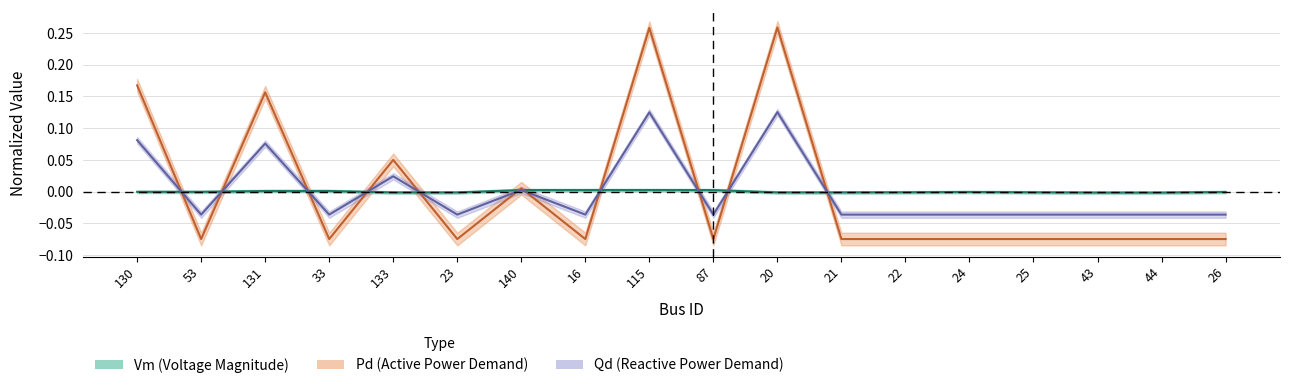

How many intersections are there between Pd and Qd?

11